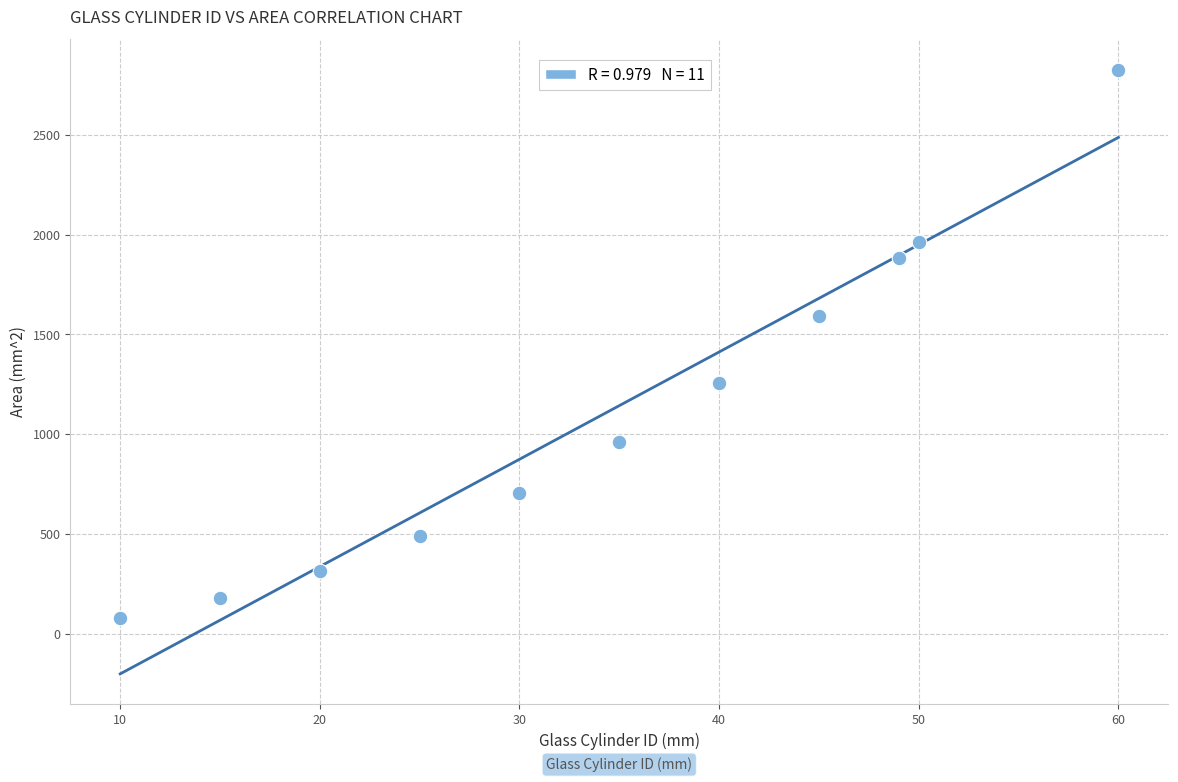

What is the range of Y values (max minus min)?

2748.9